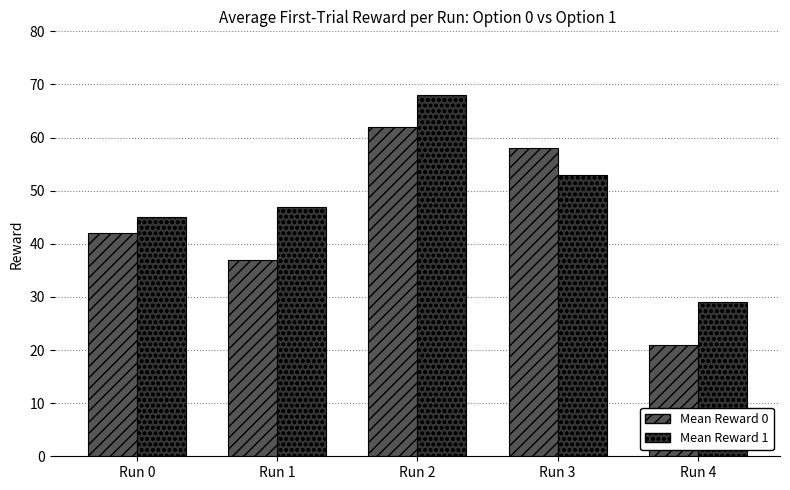

Count the number of data series in this chart.

2